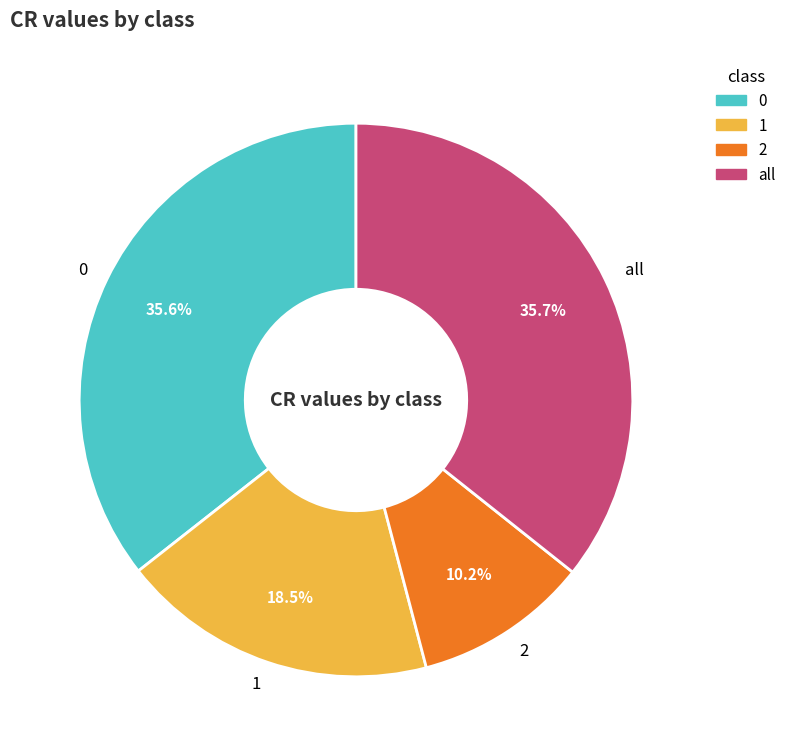

Combined, do 0 and 1 account for over 50%?

Yes